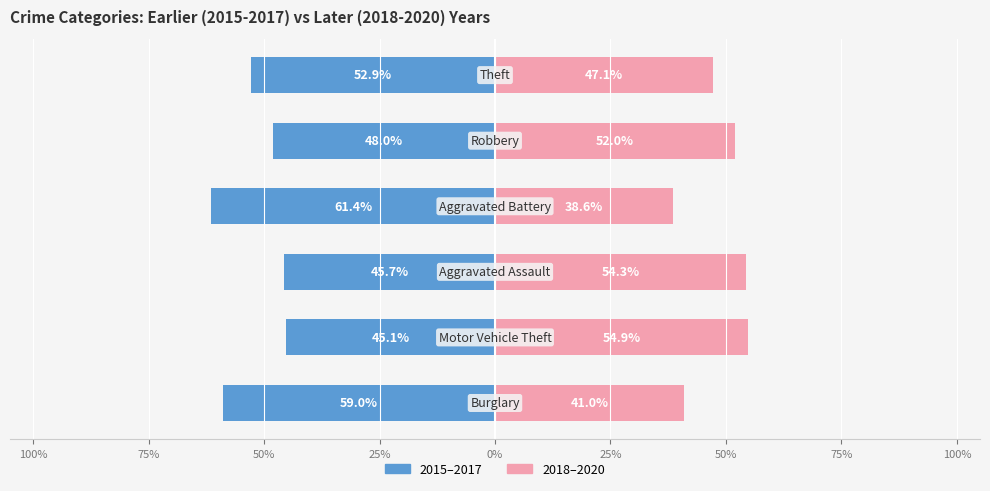

What is the average value of the 2018-2020 (later) series?

48.0